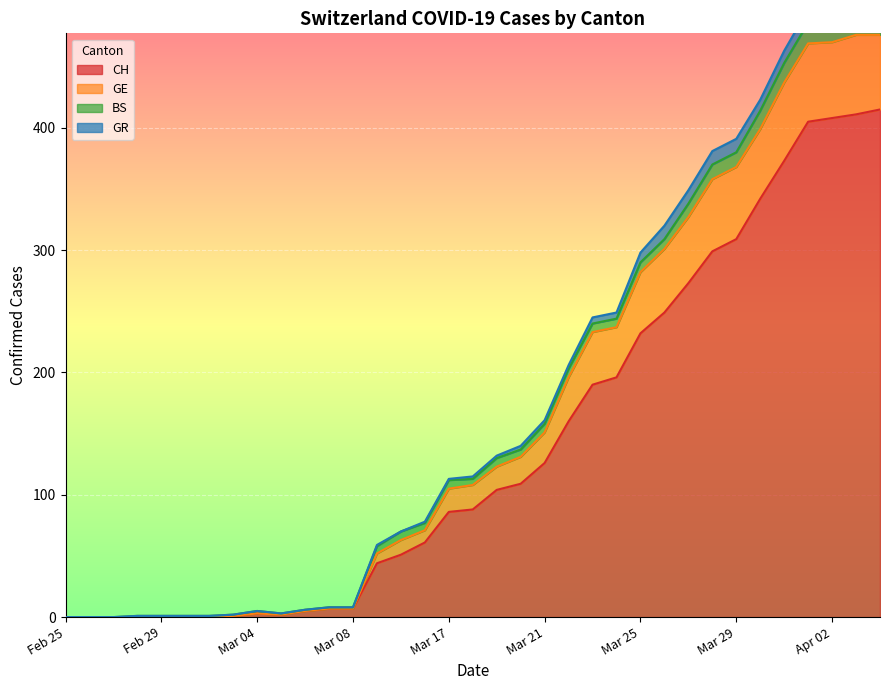

What is the value of the GE point at the 8th from the left?

2